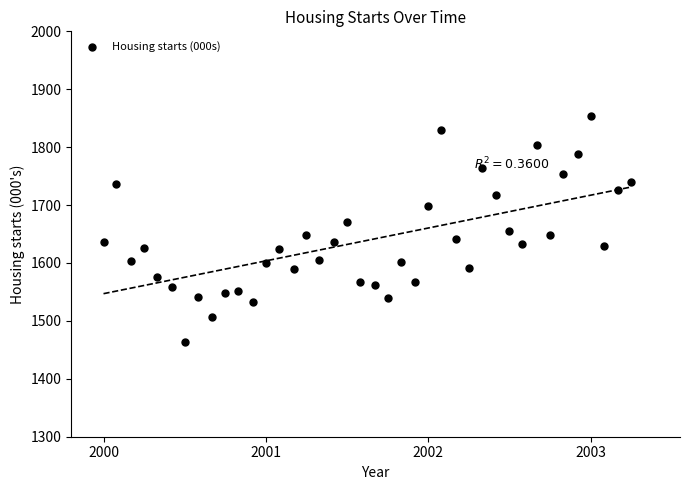

What is the range of Y values (max minus min)?

390